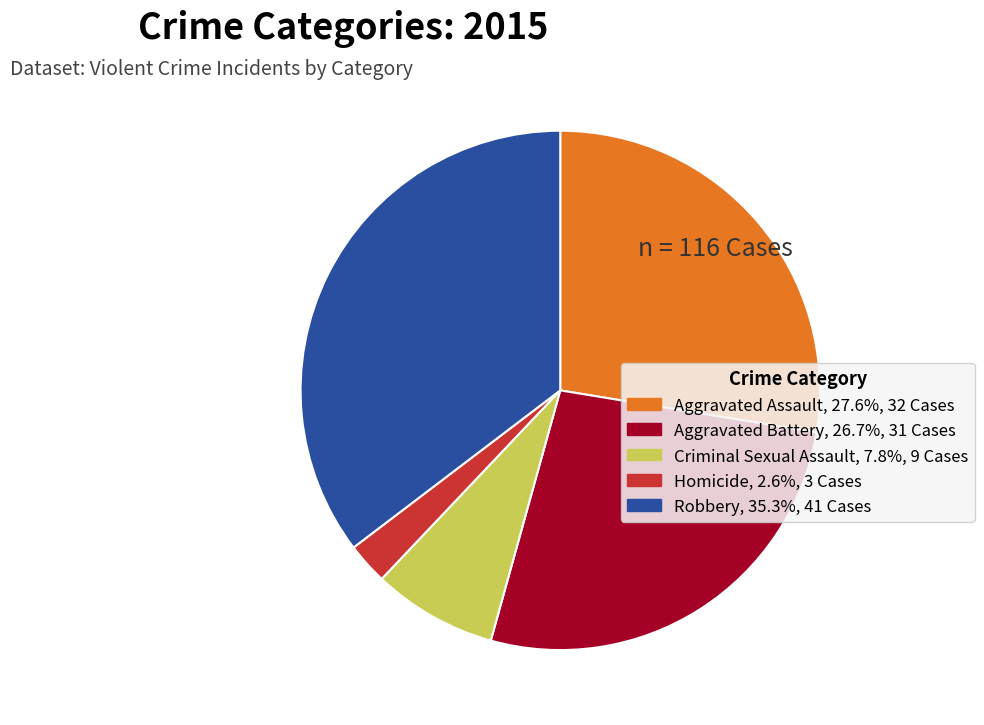

Does Criminal Sexual Assault account for over 50% of the chart?

No